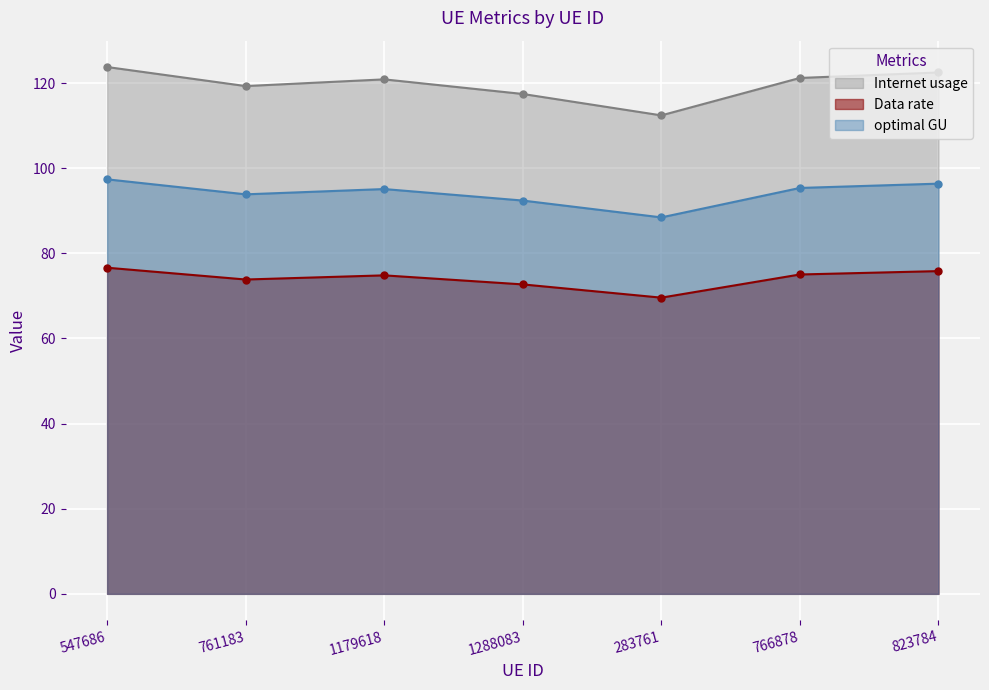

The value of Data rate at 823784 is 48.7. True or false?

False